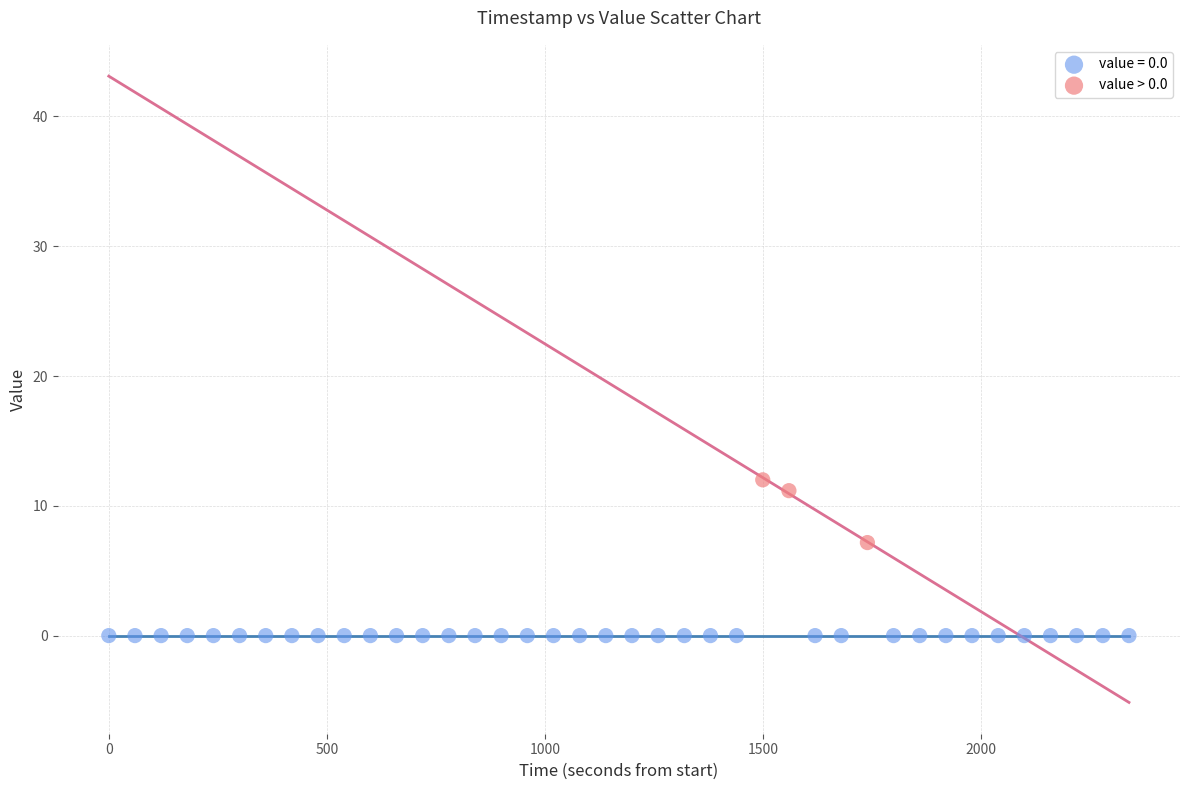

Which series contains the lowest Y value?

value = 0.0